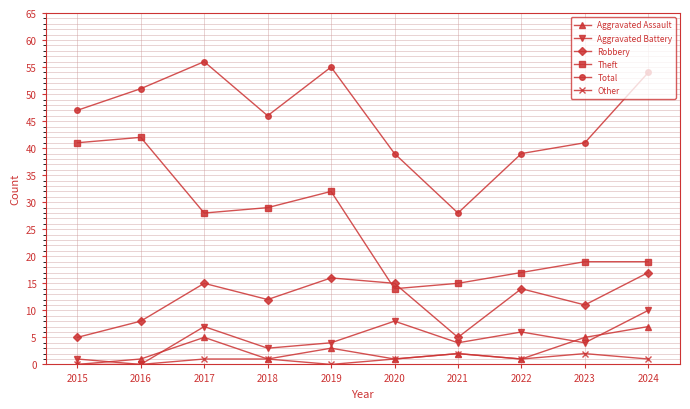

Which series changed the most between 2018 and 2019?

Total